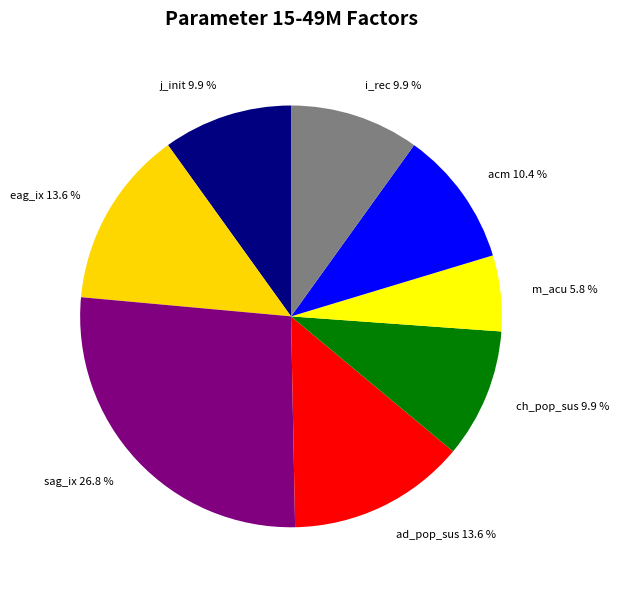

Which category has the smallest portion of the pie?

m_acu 5.8 %